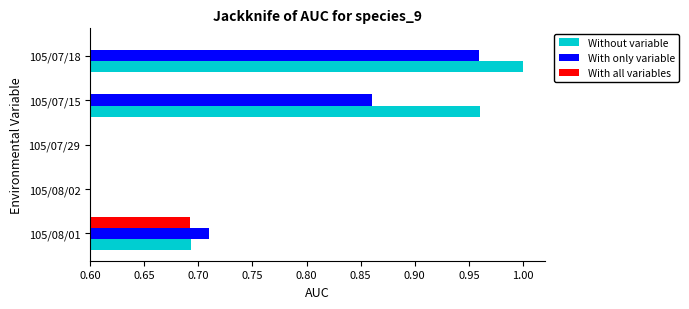

Does the chart contain stacked bars?

No